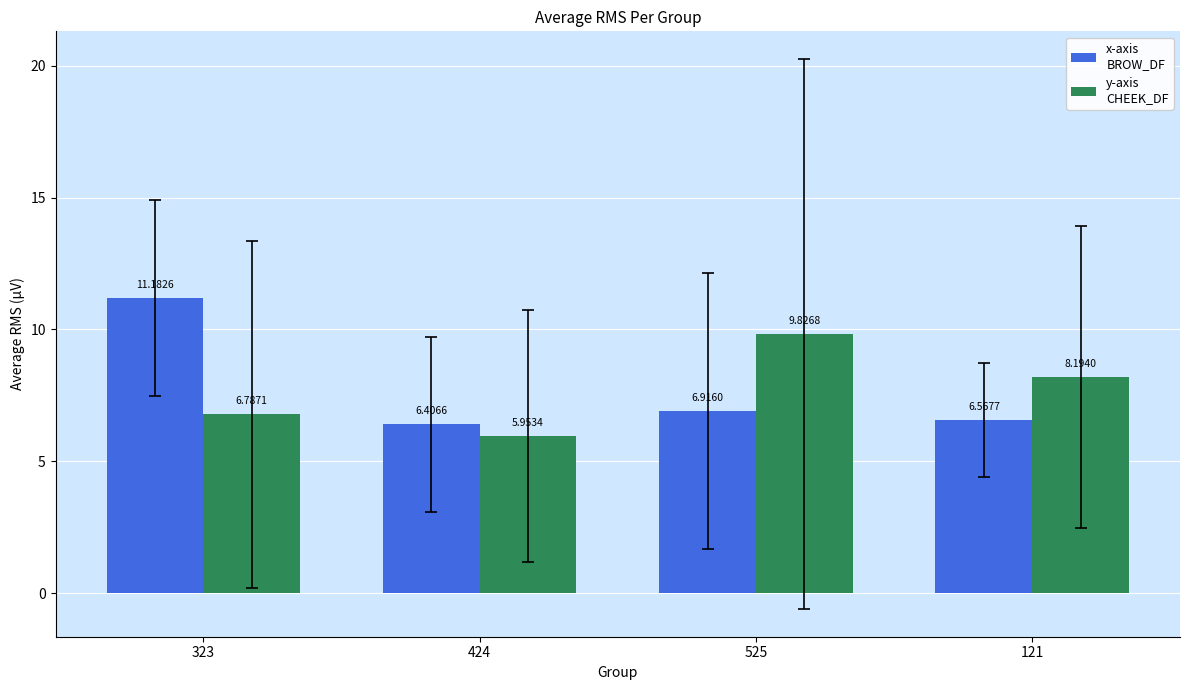

What is the spread (max minus min) of values at 424?

0.5